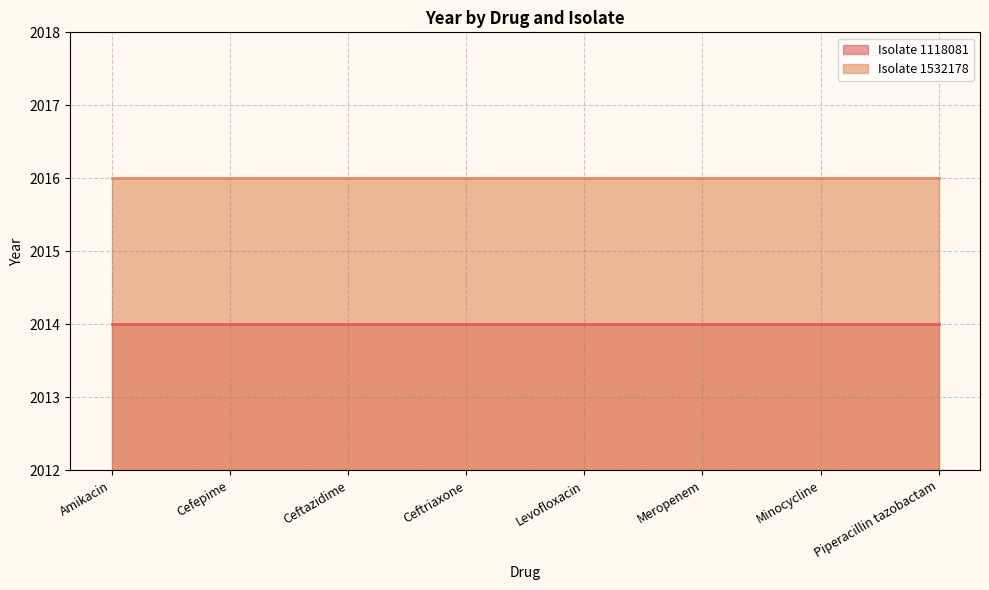

Does the chart display data point markers on the line(s)?

No